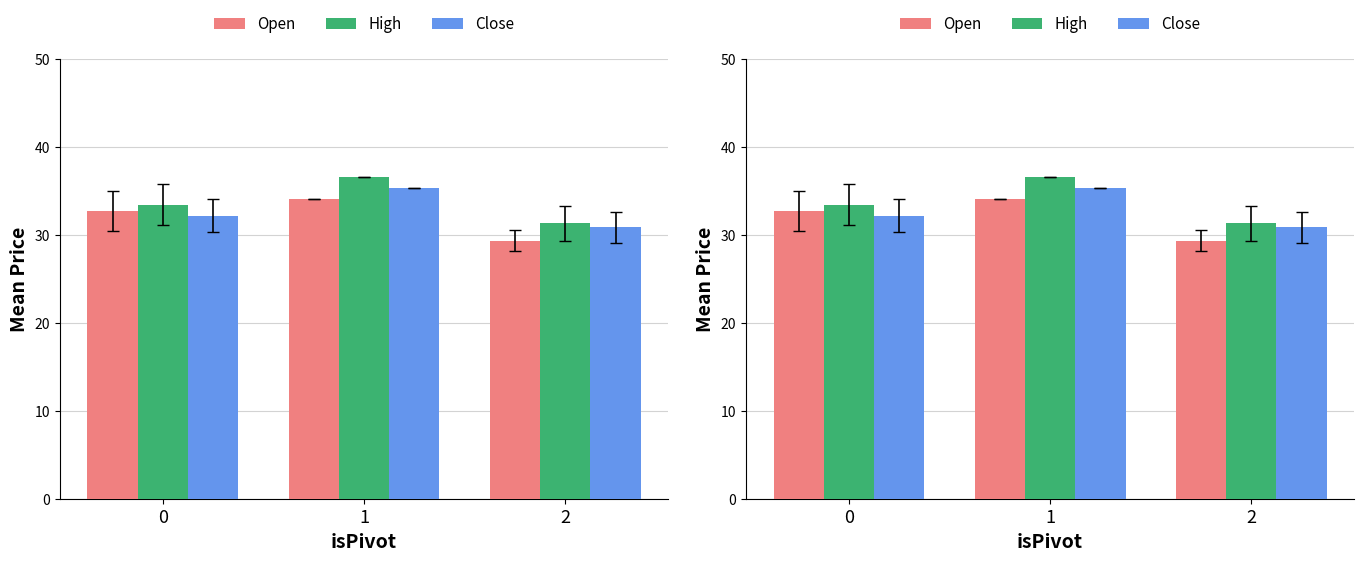

How many values in the High series exceed 33?

2